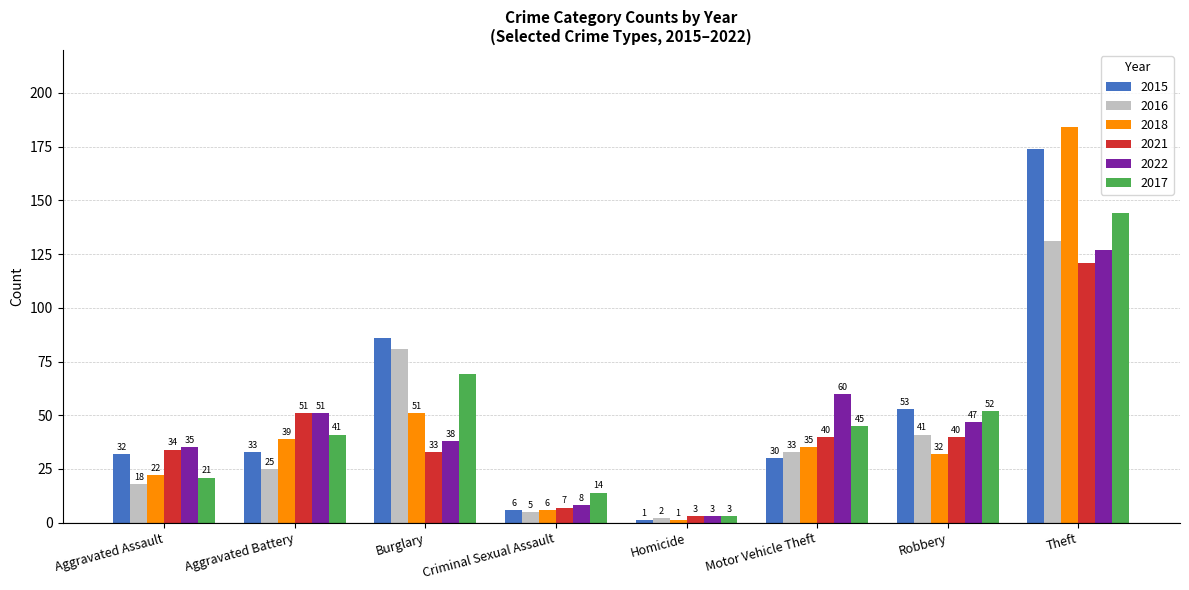

Reading left to right, what are all the values shown in this chart?

2015: 32	33	86	6	1	30	53	174
2016: 18	25	81	5	2	33	41	131
2018: 22	39	51	6	1	35	32	184
2021: 34	51	33	7	3	40	40	121
2022: 35	51	38	8	3	60	47	127
2017: 21	41	69	14	3	45	52	144